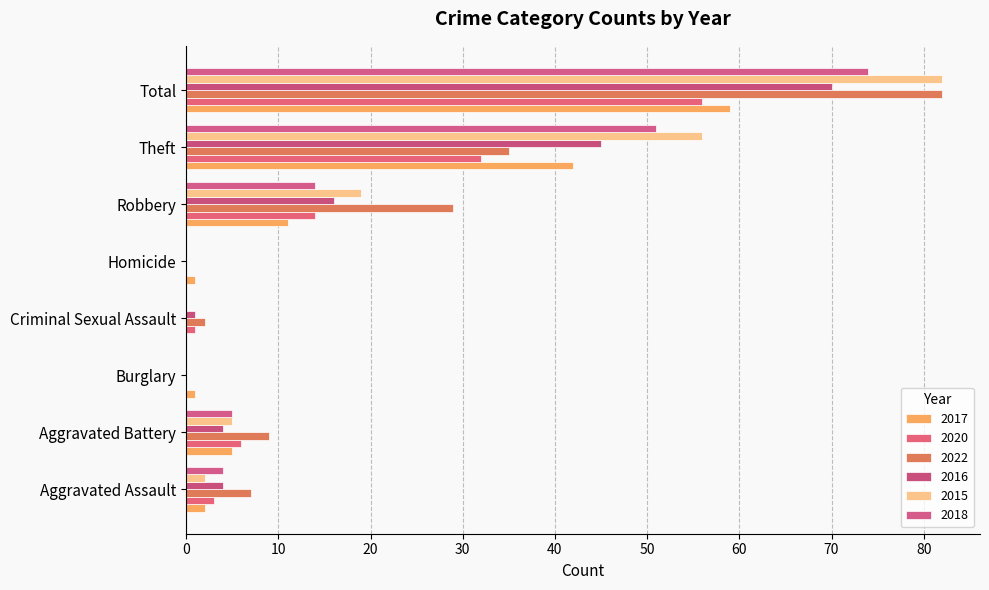

How many values in 2017 are above zero?

7